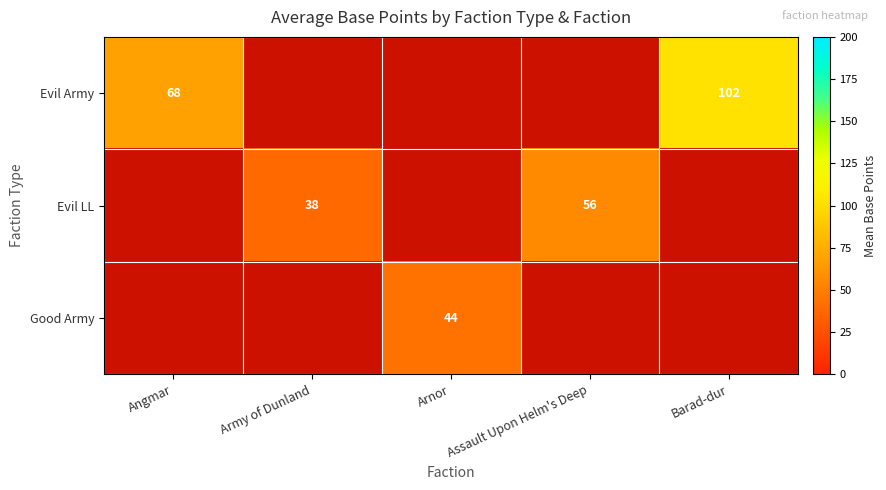

How many data points in Evil LL are above 0?

2